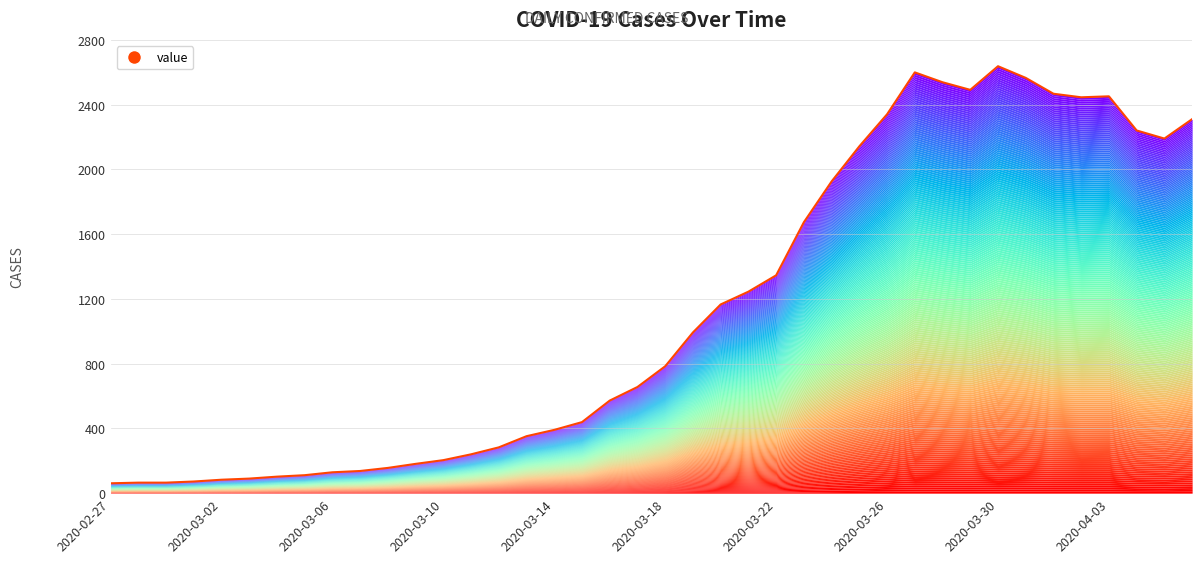

What is the sum of the values at 32 and 15?

2990